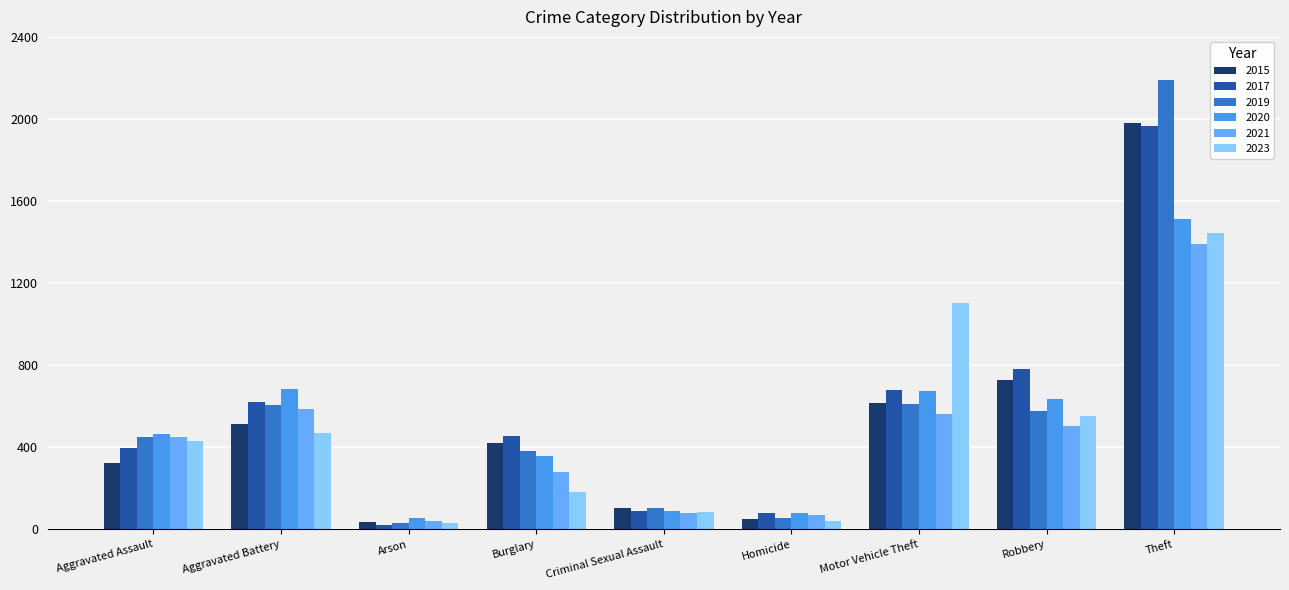

Which series has the largest range (max minus min)?

2019